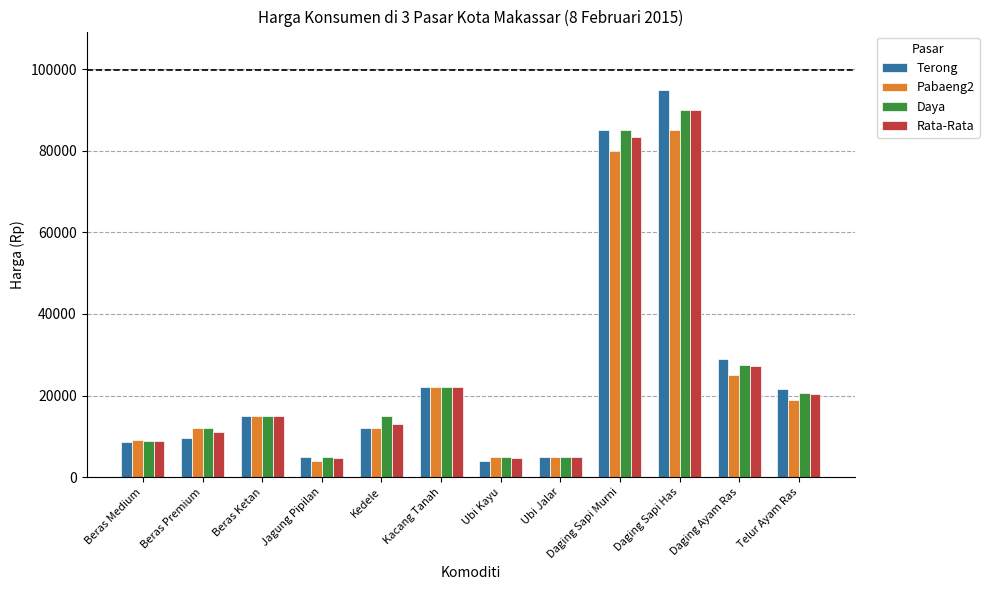

What is the minimum value shown in the chart?

4000